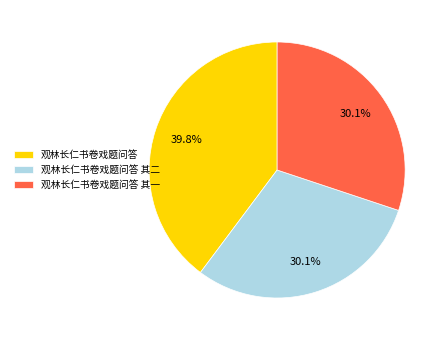

Is there a majority slice in this chart?

No